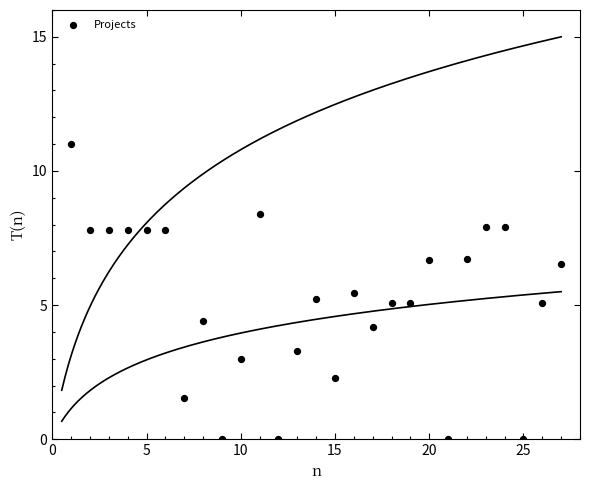

What is the range of X values (max minus min)?

26.0